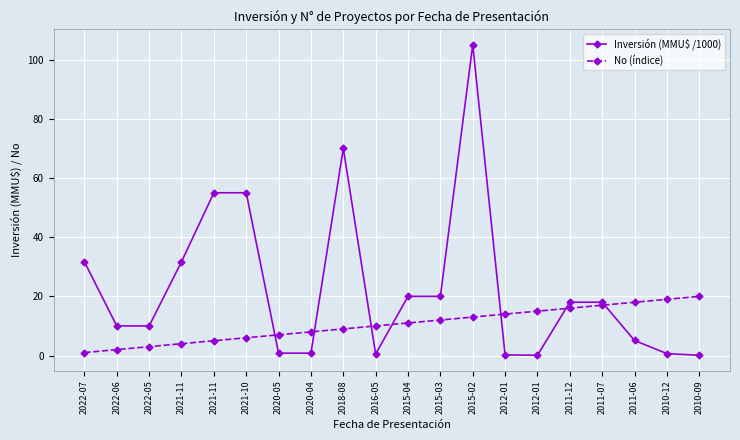

Count the number of categories in the chart.

20